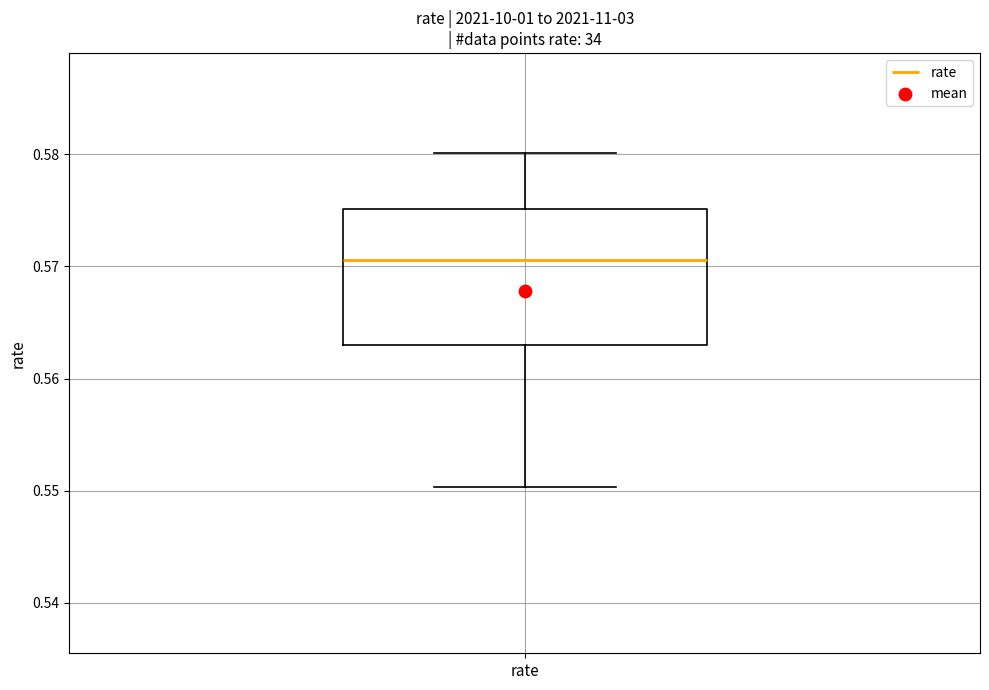

Where is the upper edge of the box for rate on the y-axis? The values are not printed on the chart, so give them approximately, as read against the axis.

0.575